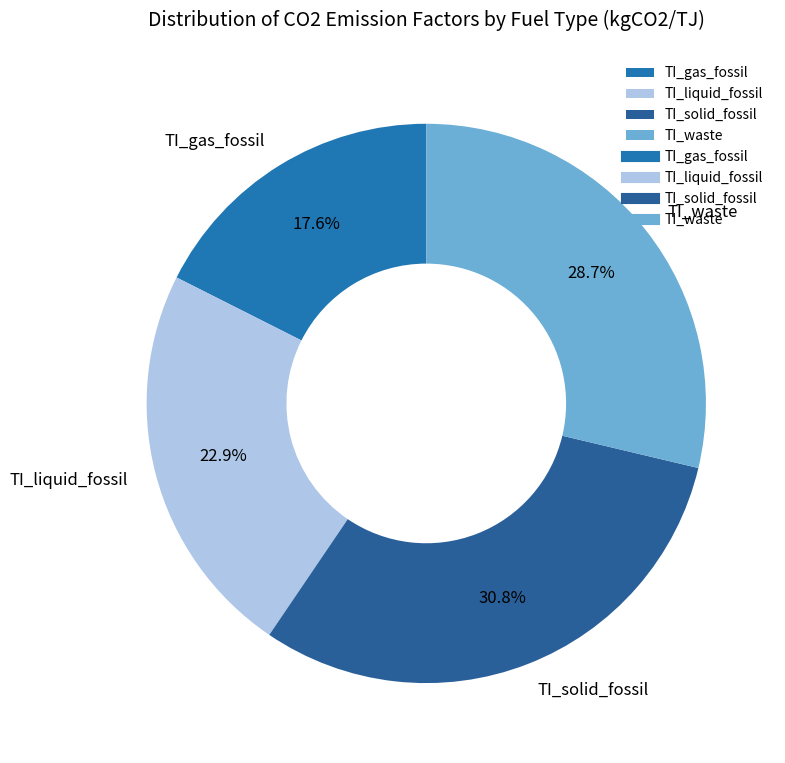

Is TI_waste the majority of the pie?

No